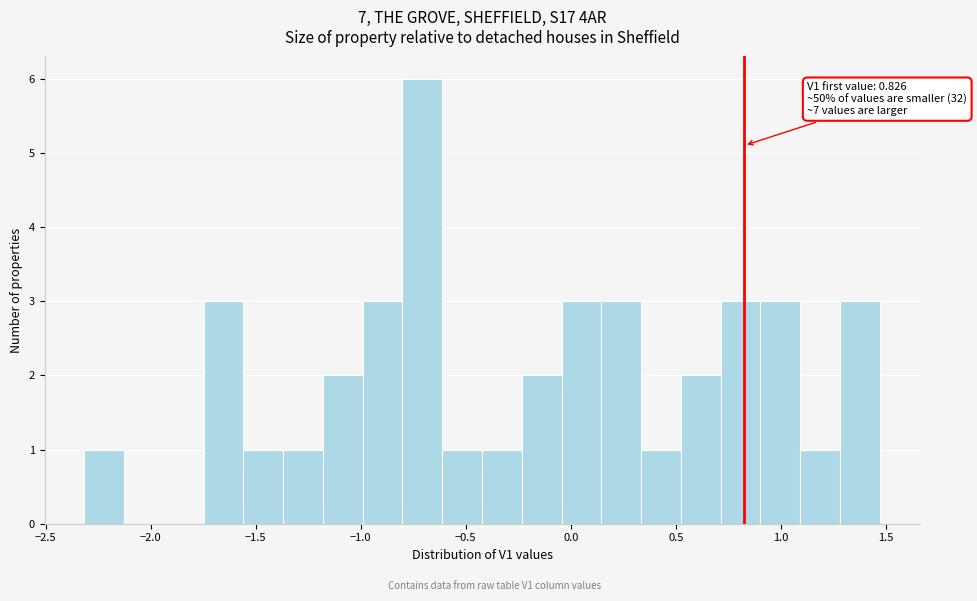

Read against the x-axis, roughly where is the centre of the tallest bar?

-0.70